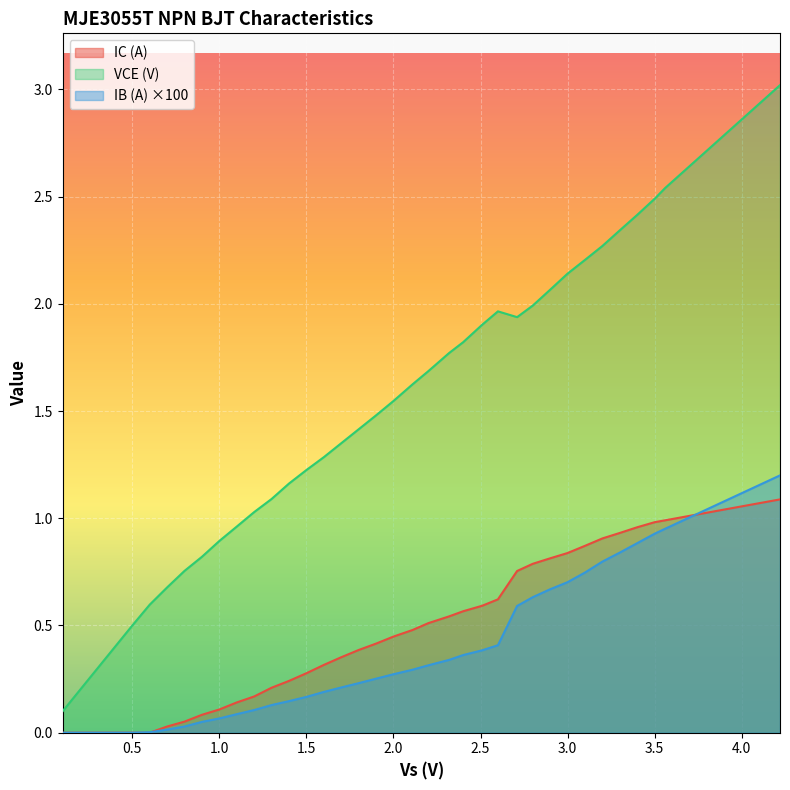

The VCE (V) series shows 2.2 at 2.0. True or false?

False